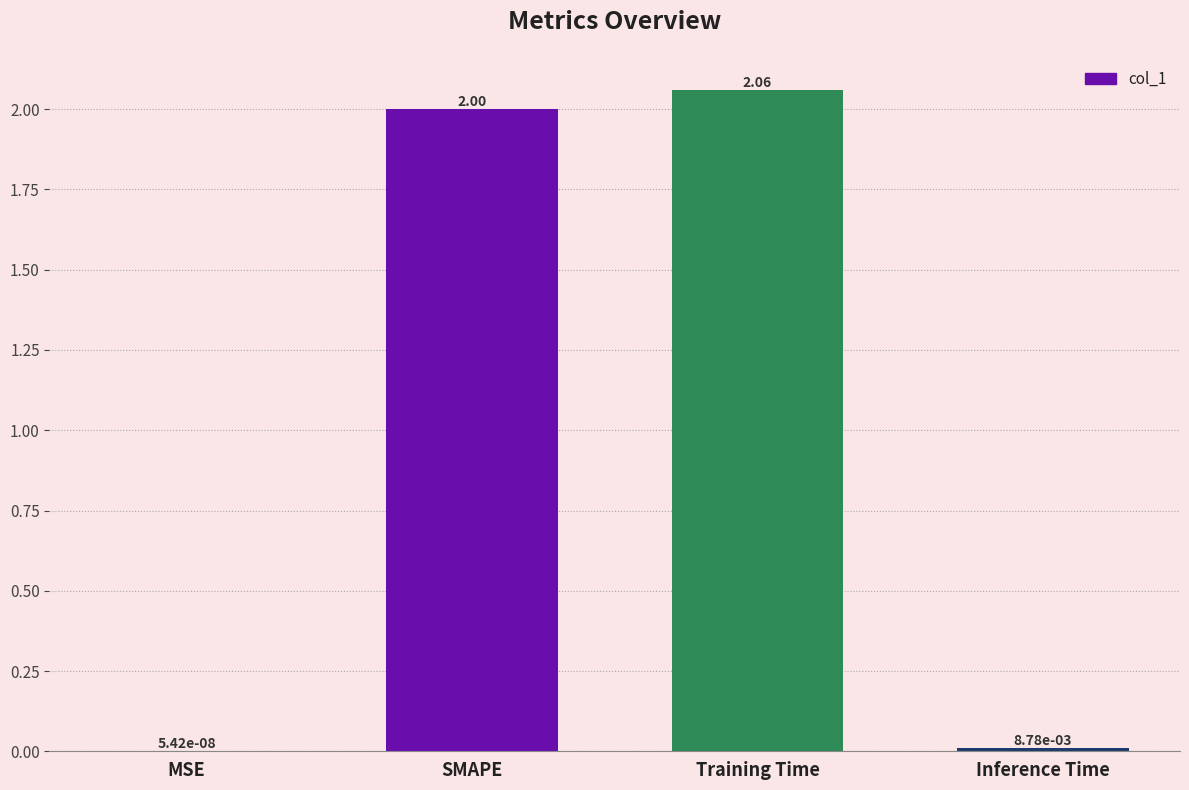

What is the sum of the values at SMAPE and Training Time?

4.1